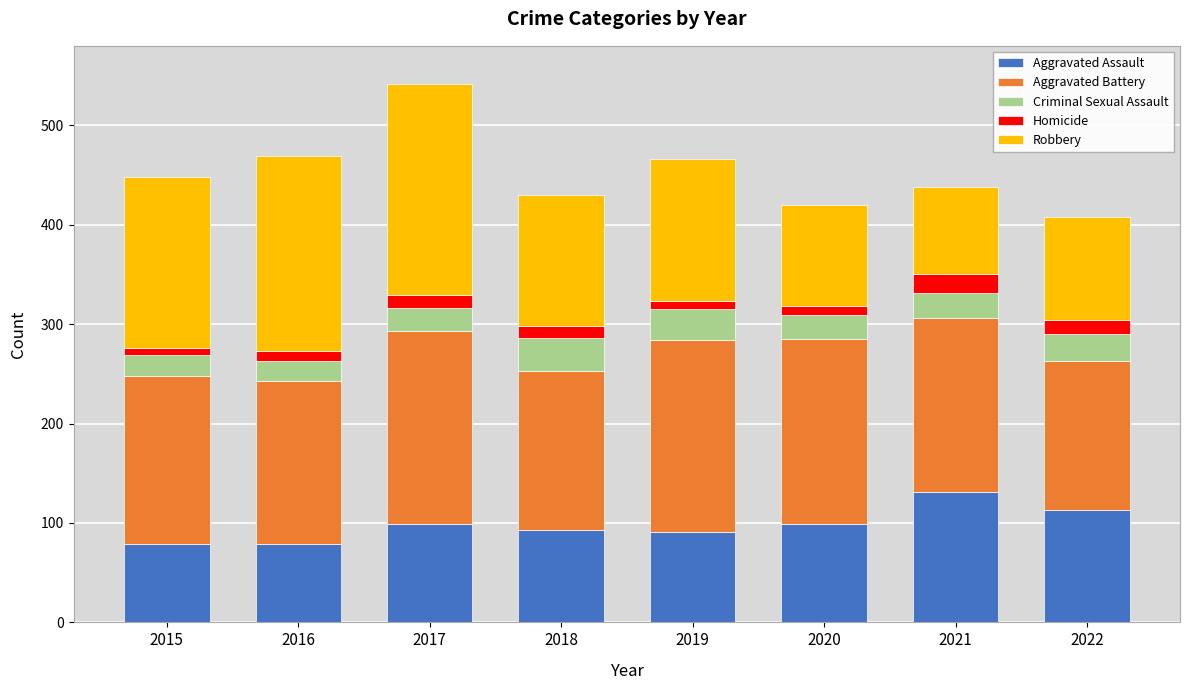

What is the difference between the maximum and minimum values in the Aggravated Assault series?

52